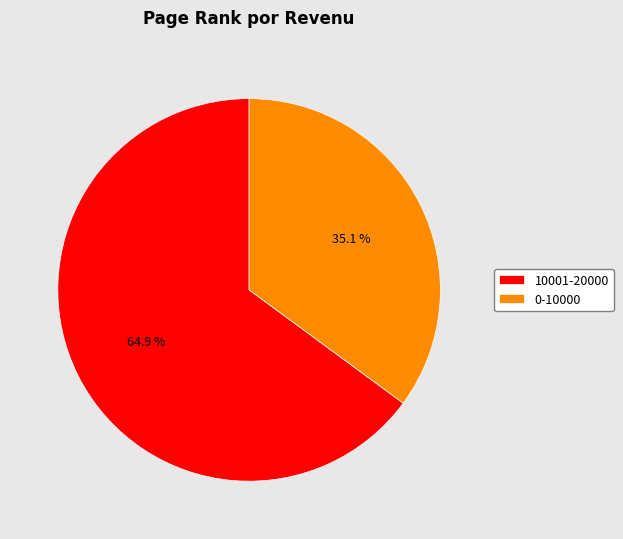

How much of the chart is everything except 10001-20000?

35.1%